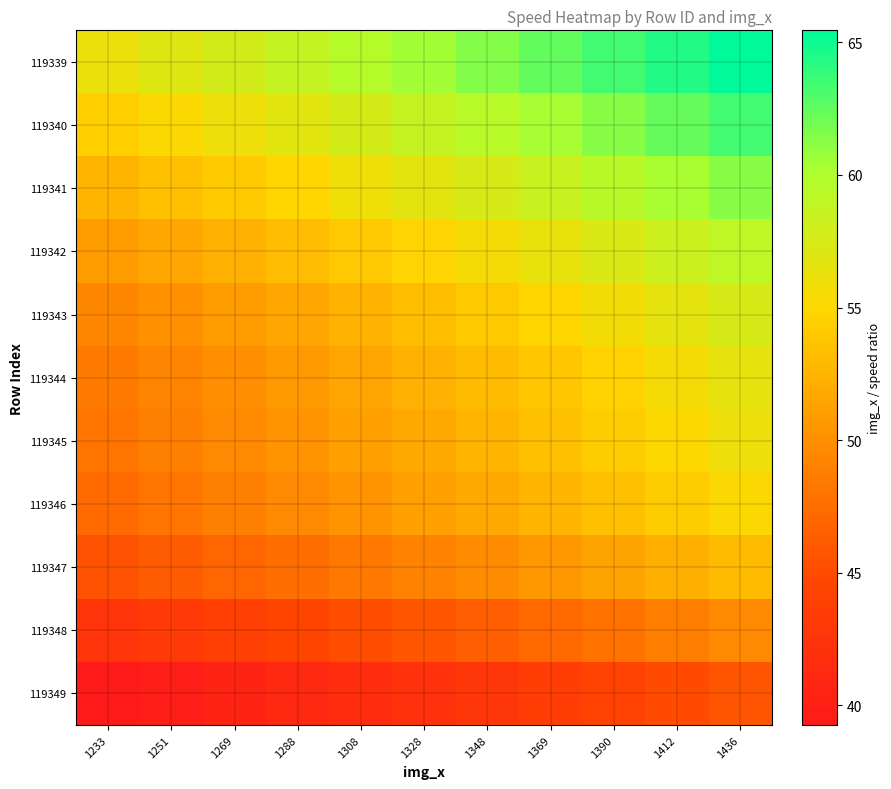

Which series has the largest range (max minus min)?

119339